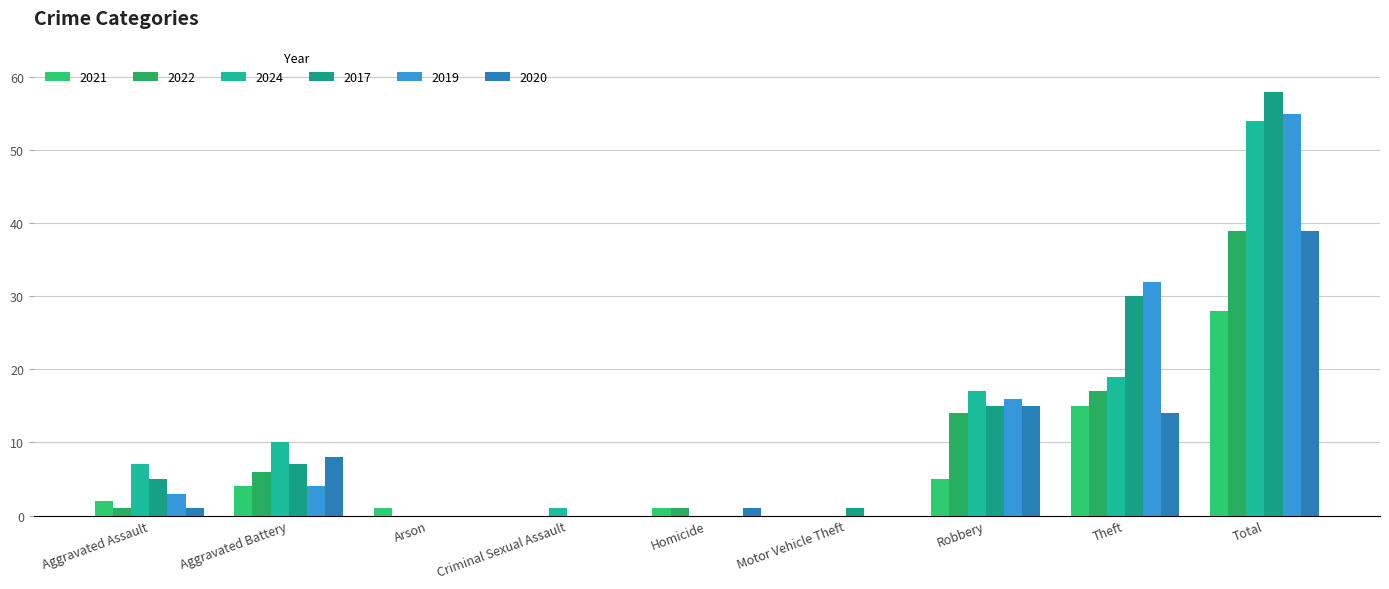

What is the total value across all series at Arson?

1